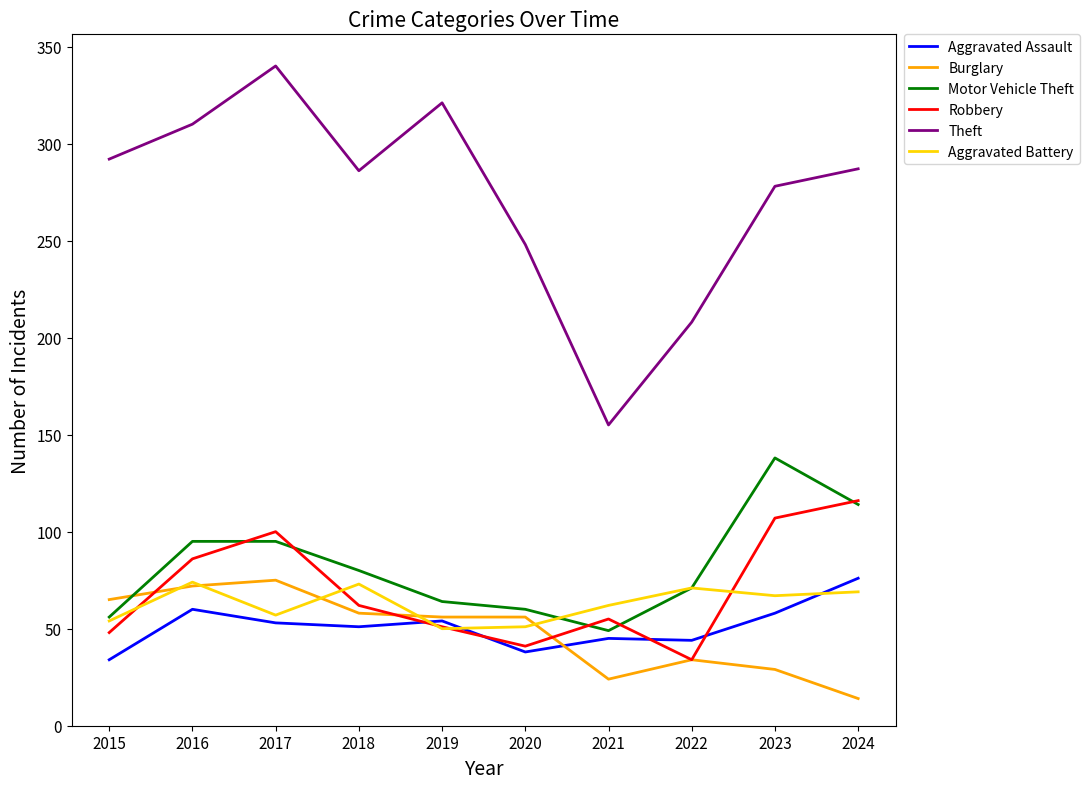

Read the Robbery value at 2021, to the nearest 10.

60